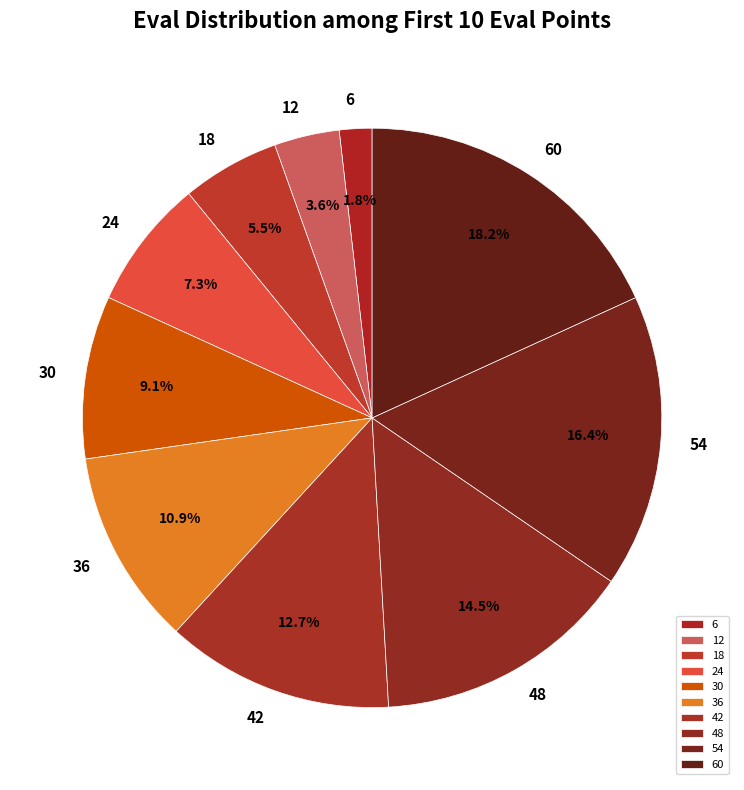

Does 60 represent more than half of the total?

No